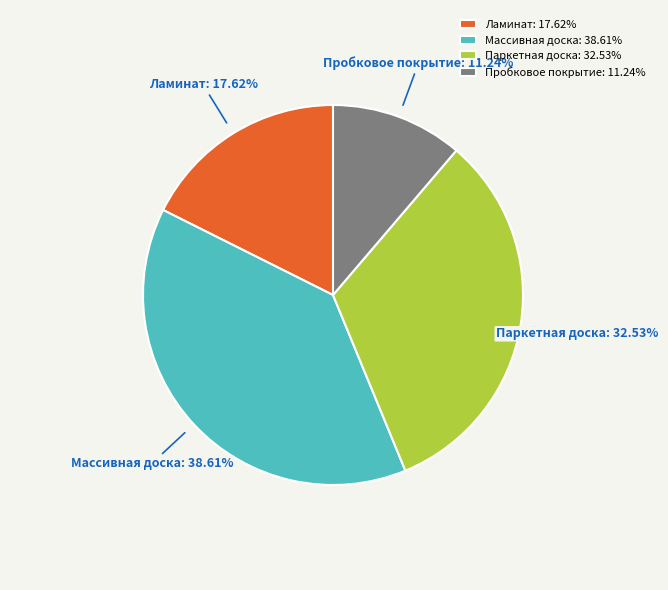

Which slice is the largest?

Массивная доска